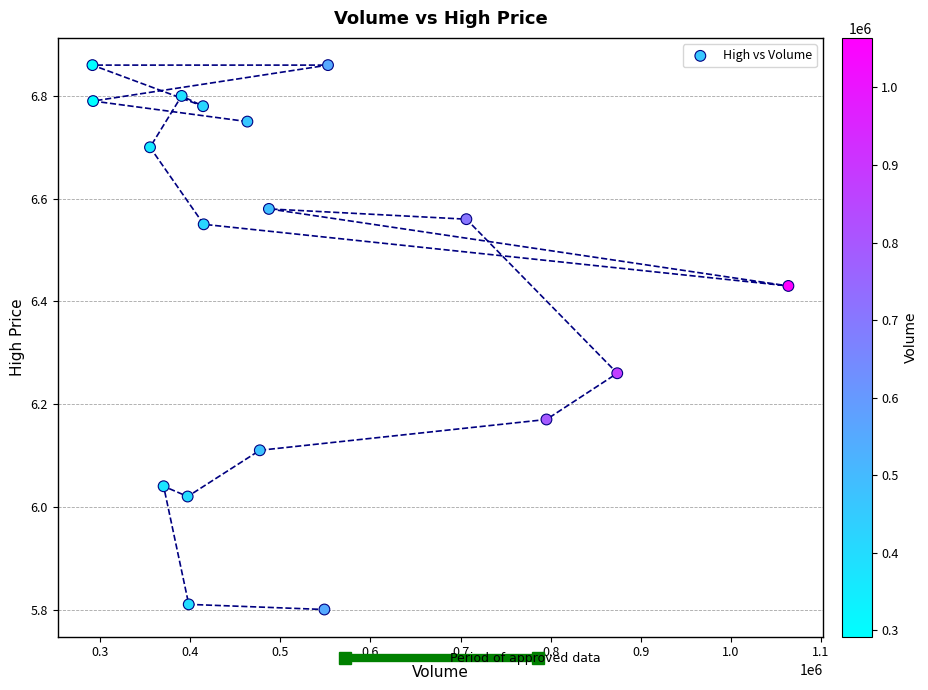

What is the range of X values (max minus min)?

772600.0